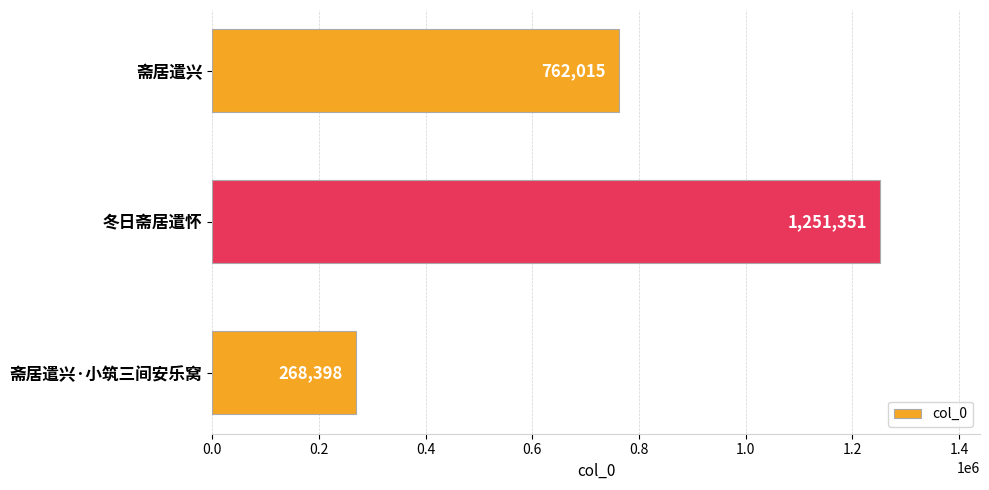

How many values are below 762015?

1